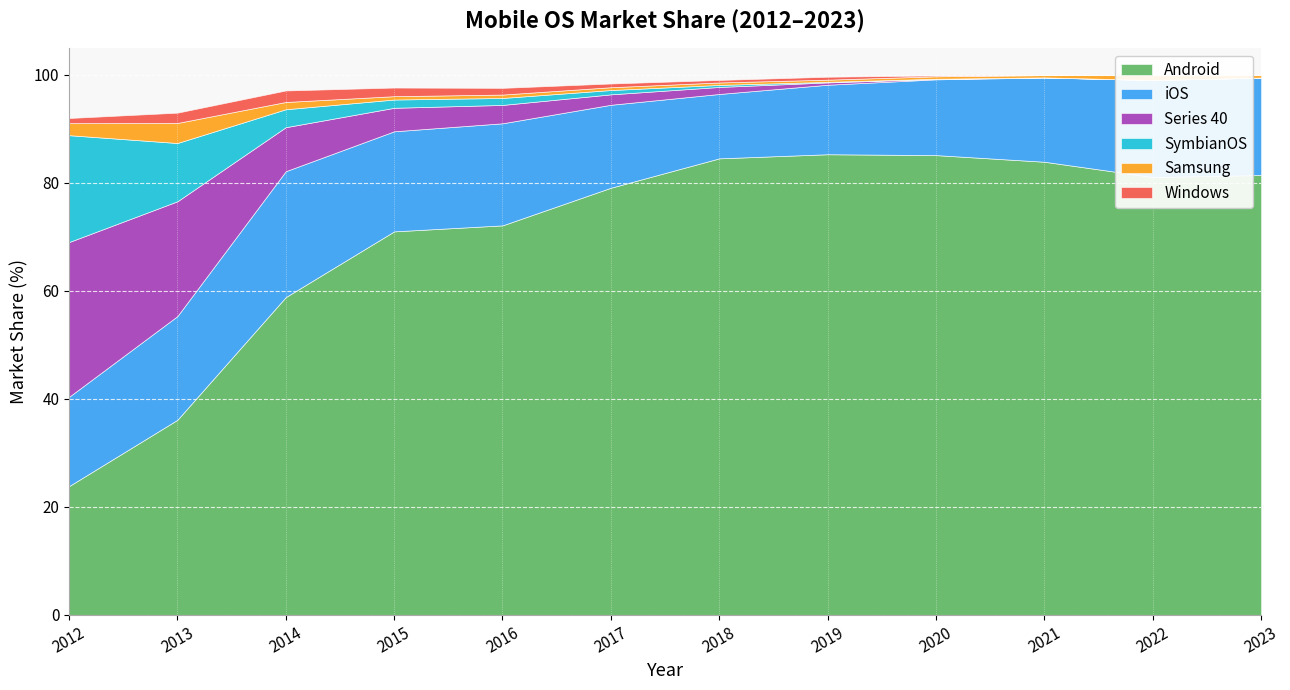

How many intersections are there between Windows and Samsung?

2